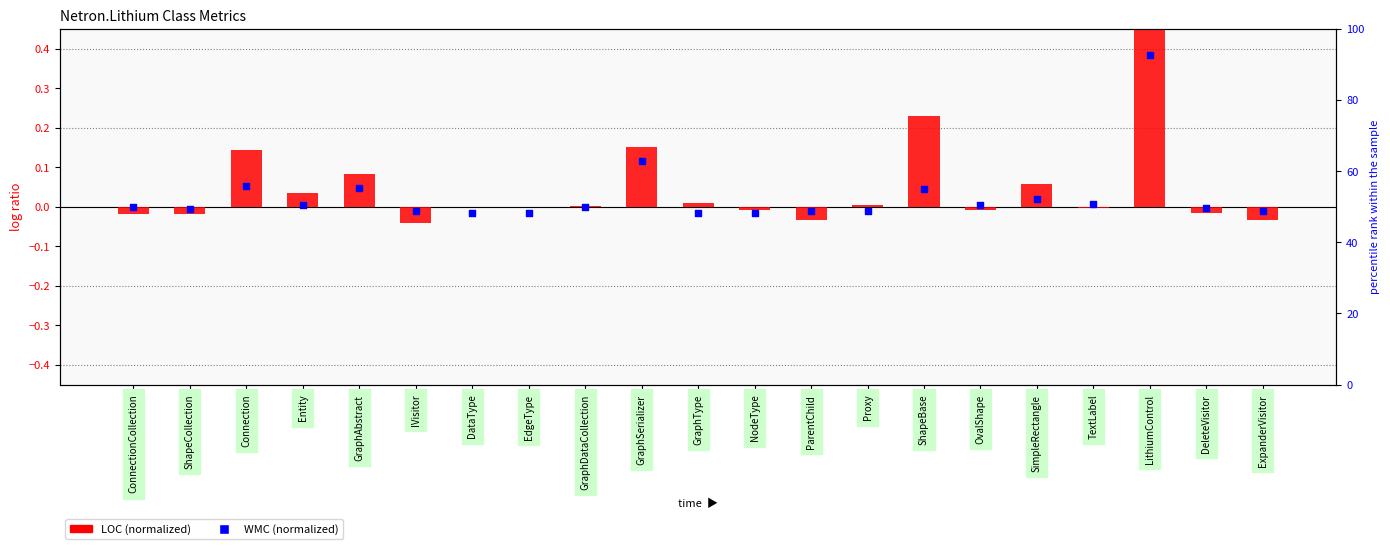

Which series contains the lowest Y value?

LOC (normalized)